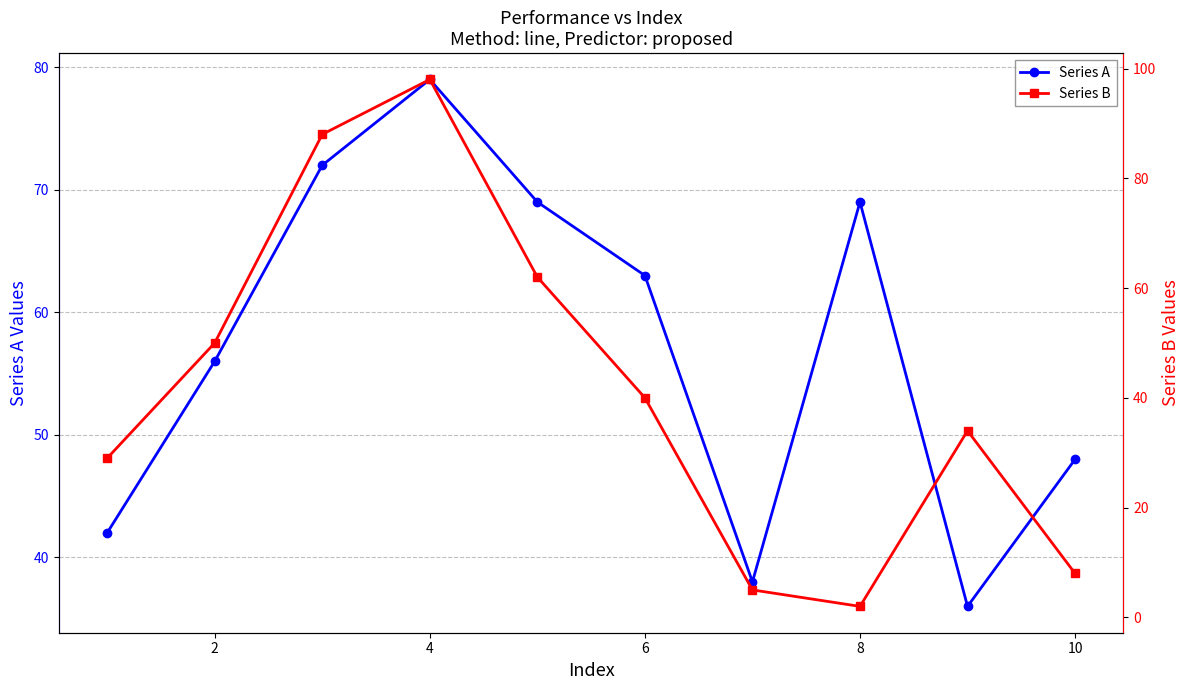

What is the maximum value for Series A?

79